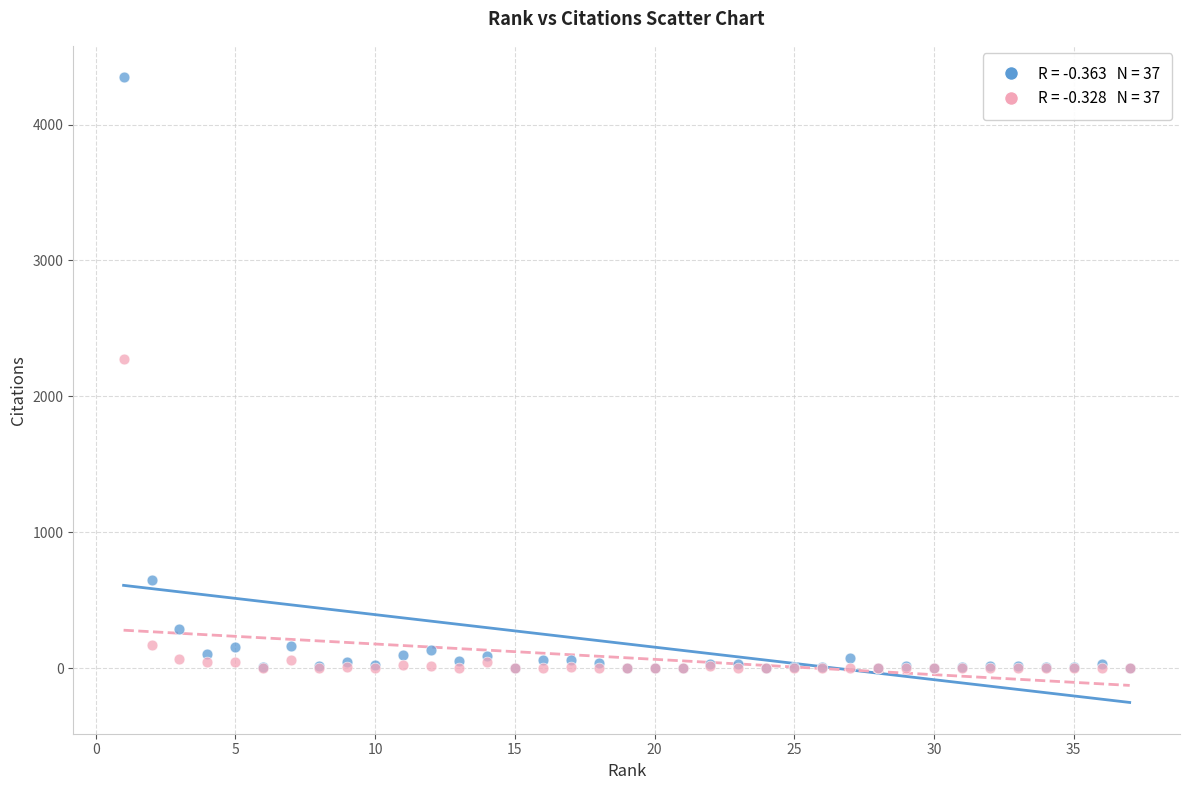

Across all series, what Y value is closest to 2174?

2273